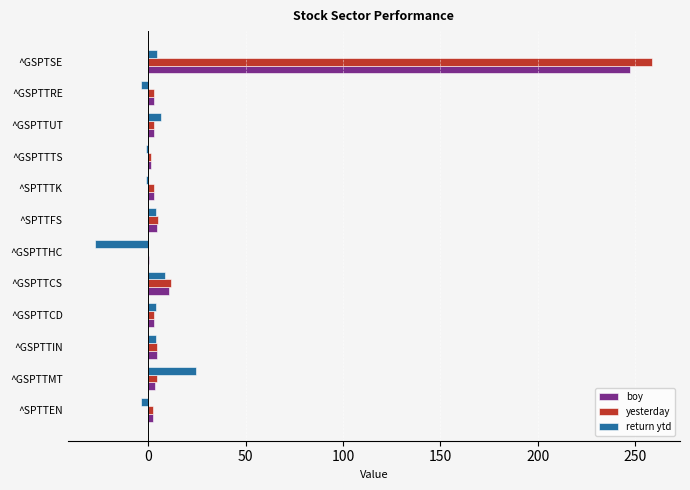

What is the maximum value for yesterday?

258.8